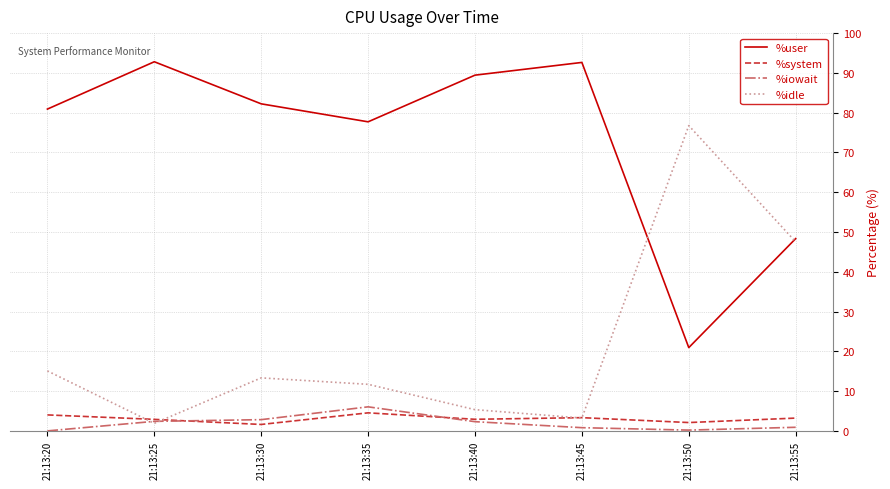

What is the total value across all series at 21:13:35?

100.0